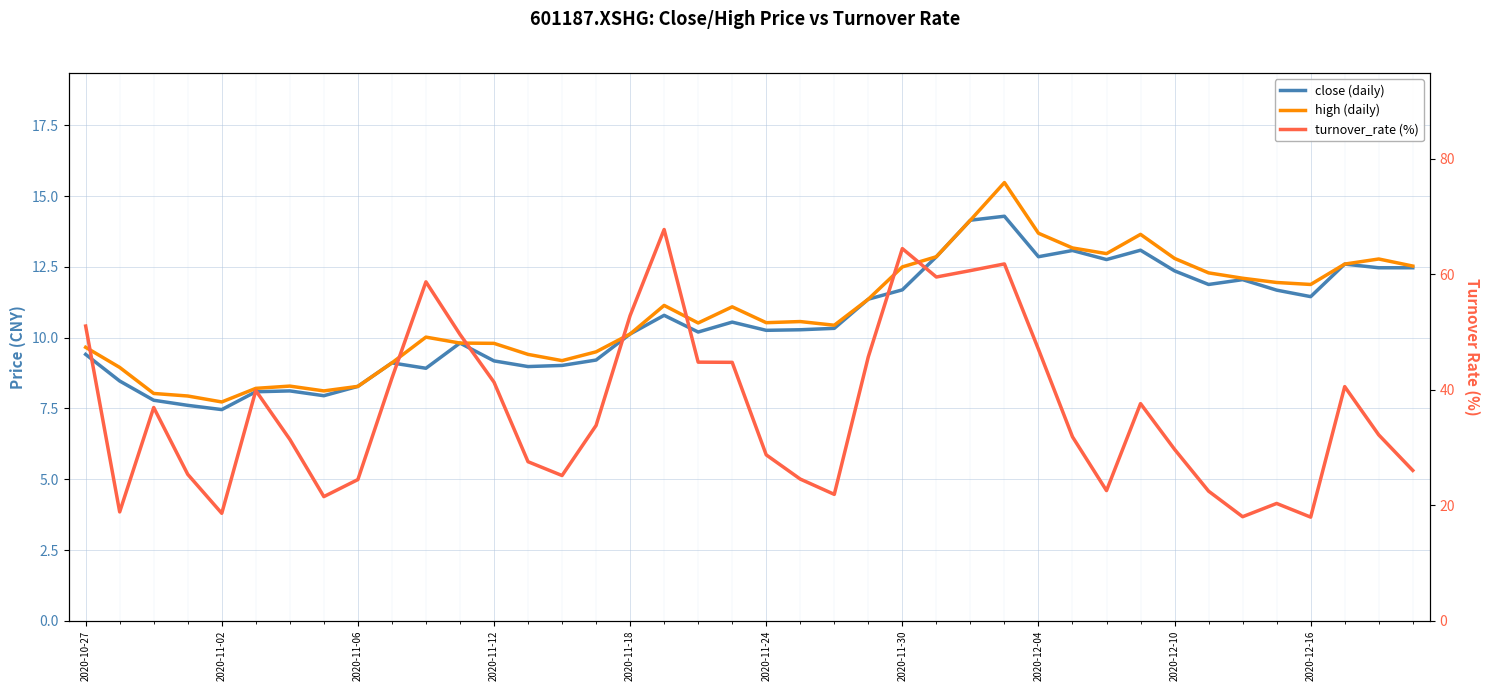

Reading left to right, transcribe all the data shown in this chart.

close (daily): 9.4	8.5	7.8	7.6	7.5	8.1	8.1	8.0	8.3	9.1	8.9	9.8	9.2	9.0	9.0	9.2	10.1	10.8	10.2	10.6	10.3	10.3	10.3	11.4	11.7	12.9	14.2	14.3	12.9	13.1	12.8	13.1	12.4	11.9	12.1	11.7	11.4	12.6	12.5	12.5
high (daily): 9.7	8.9	8.0	7.9	7.7	8.2	8.3	8.1	8.3	9.1	10.0	9.8	9.8	9.4	9.2	9.5	10.1	11.1	10.5	11.1	10.5	10.6	10.4	11.4	12.5	12.9	14.2	15.5	13.7	13.2	13.0	13.7	12.8	12.3	12.1	11.9	11.9	12.6	12.8	12.5
turnover_rate (%): 51.0	18.8	36.9	25.4	18.6	39.9	31.4	21.5	24.4	42.0	58.7	49.6	41.3	27.5	25.1	33.8	52.8	67.7	44.8	44.7	28.7	24.5	21.9	45.7	64.4	59.5	60.6	61.8	47.0	31.9	22.5	37.6	29.7	22.4	18.0	20.3	17.9	40.5	32.2	26.0